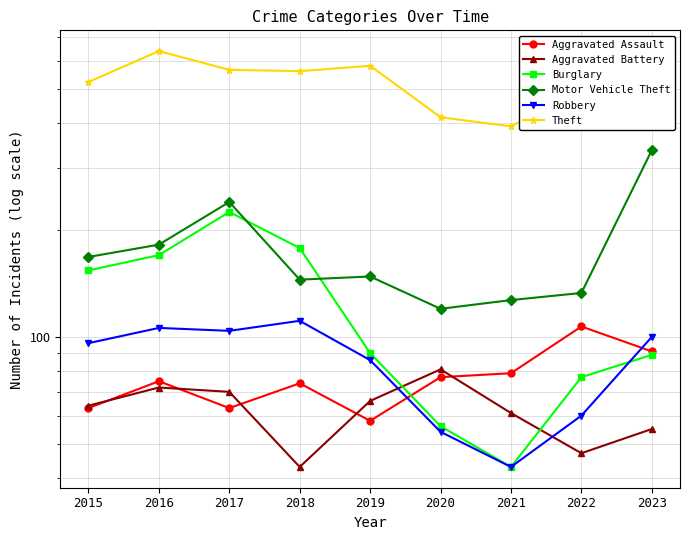

What are all the series names shown in the legend?

Aggravated Assault, Aggravated Battery, Burglary, Motor Vehicle Theft, Robbery, Theft